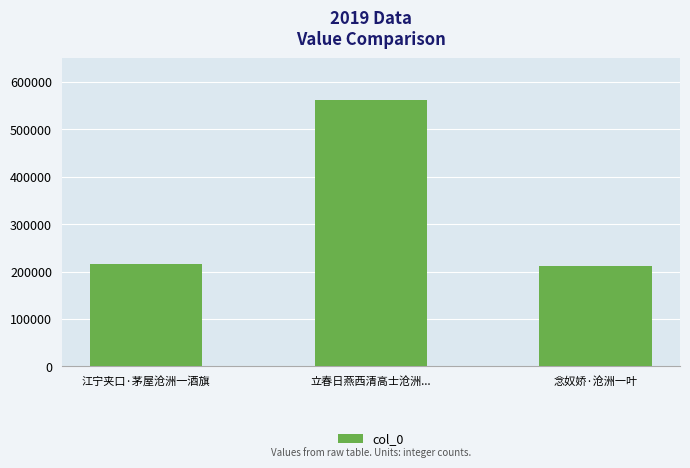

How many bars are there in total?

3